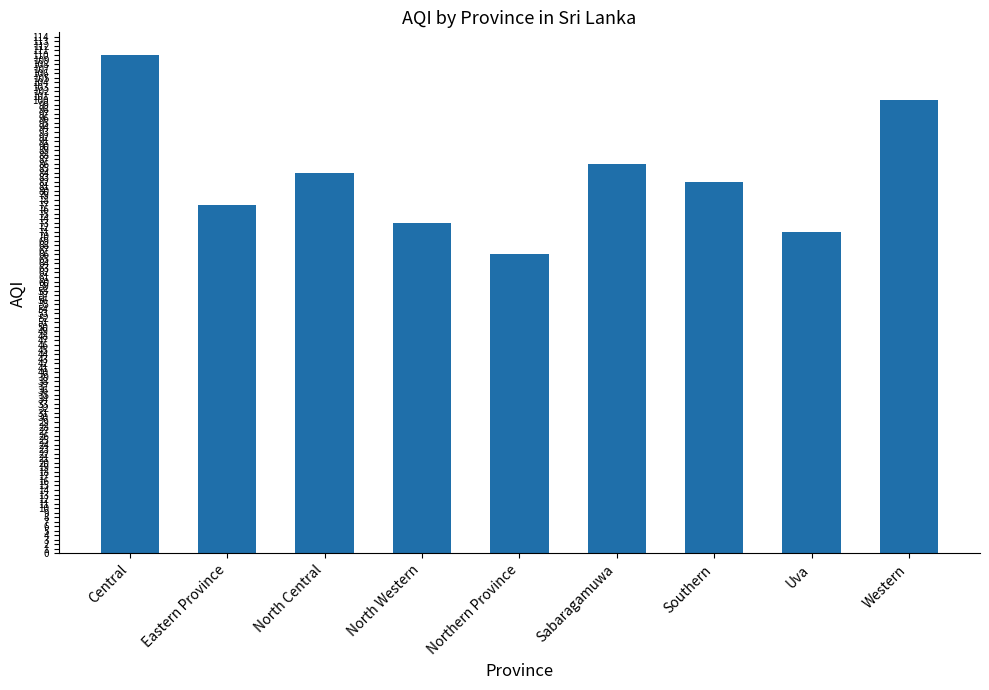

What is the ratio of the value at Uva to the value at Western?

0.7